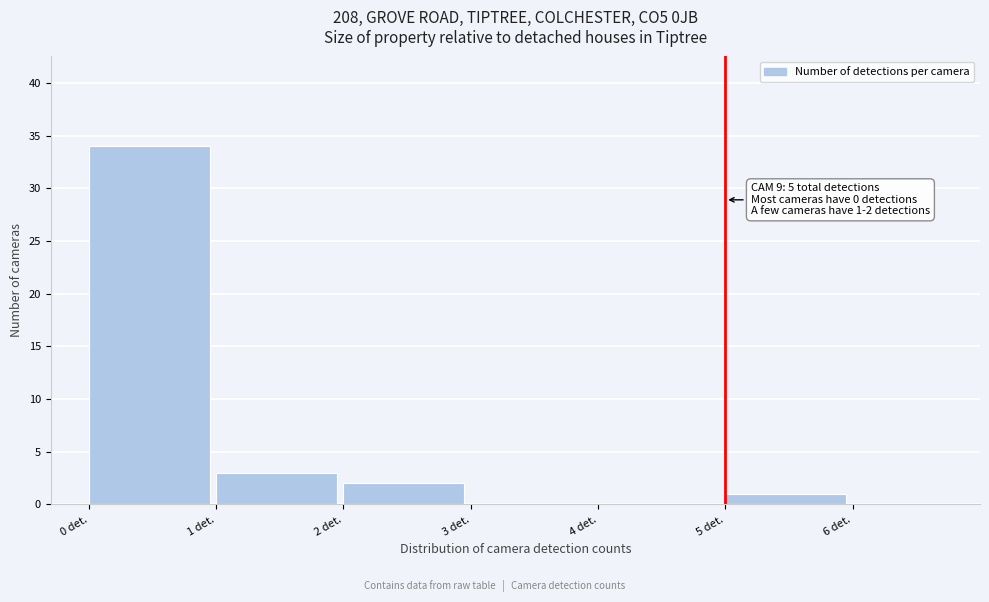

Over which range of the x-axis is the bar tallest?

0 to 1